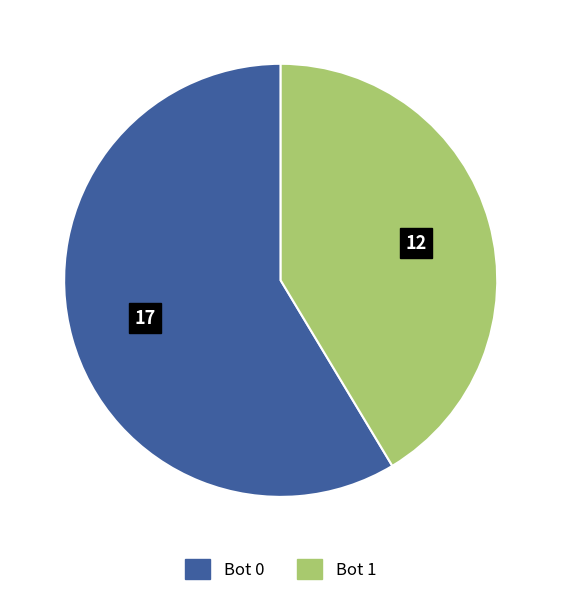

Is there any slice that represents more than half of the pie?

Yes